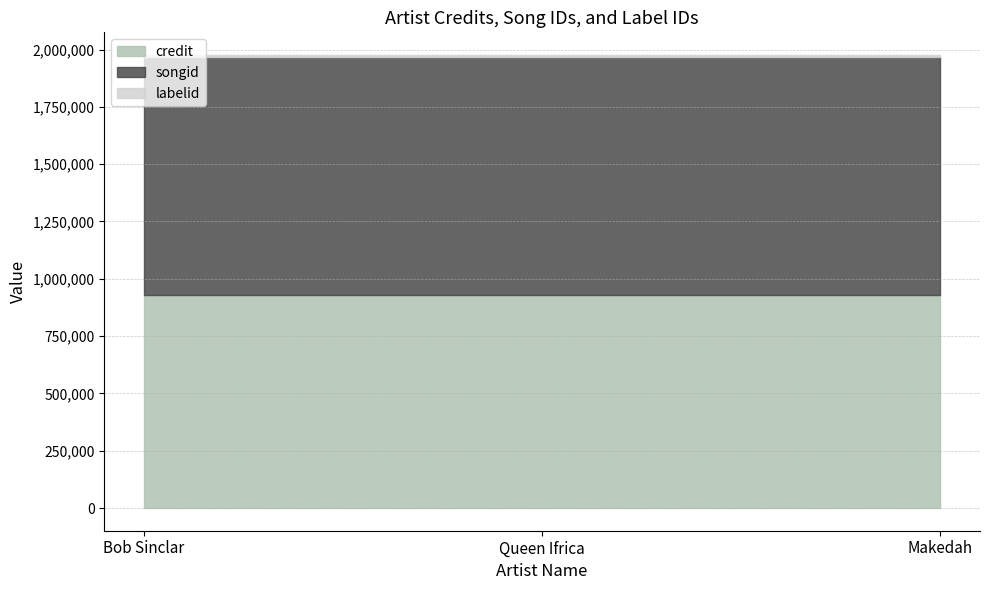

Which series changed the most between Bob Sinclar and Queen Ifrica?

credit